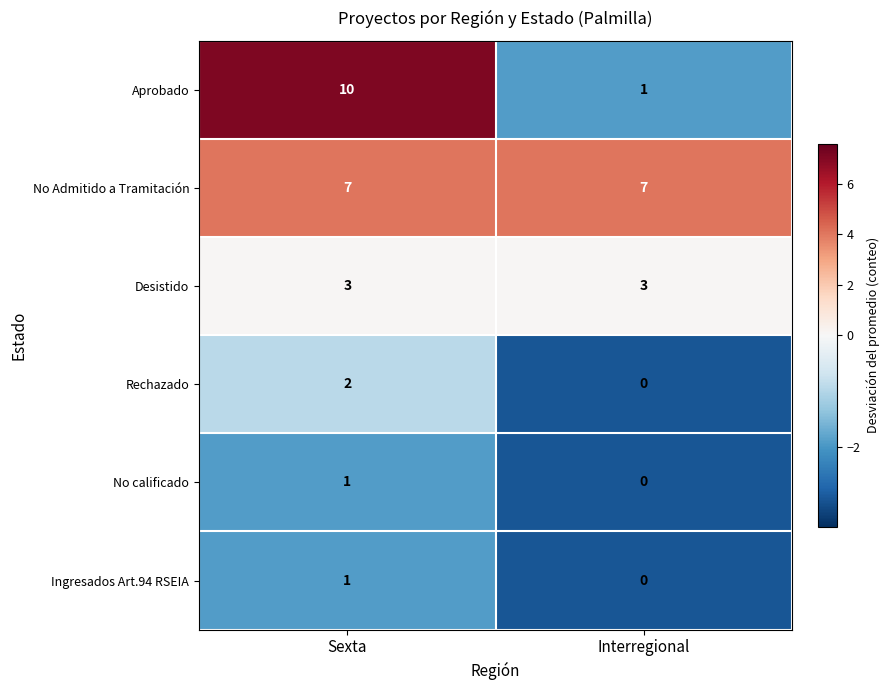

Reading left to right, extract all data points from this chart.

Aprobado: Sexta=10	Interregional=1
No Admitido a Tramitación: Sexta=7	Interregional=7
Desistido: Sexta=3	Interregional=3
Rechazado: Sexta=2	Interregional=0
No calificado: Sexta=1	Interregional=0
Ingresados Art.94 RSEIA: Sexta=1	Interregional=0